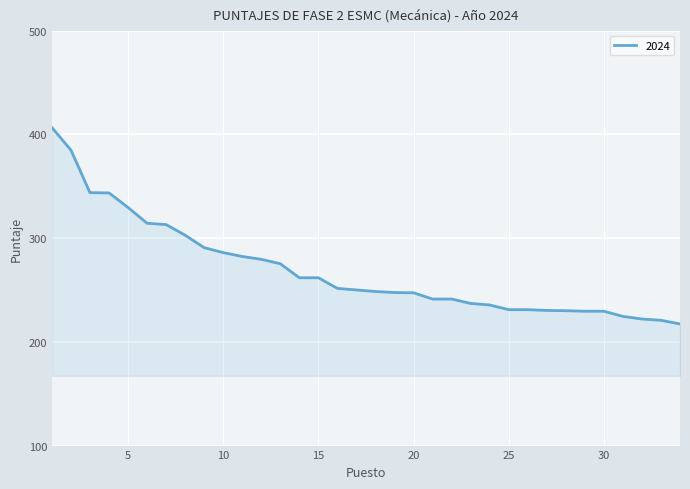

What is the greatest value displayed?

406.5